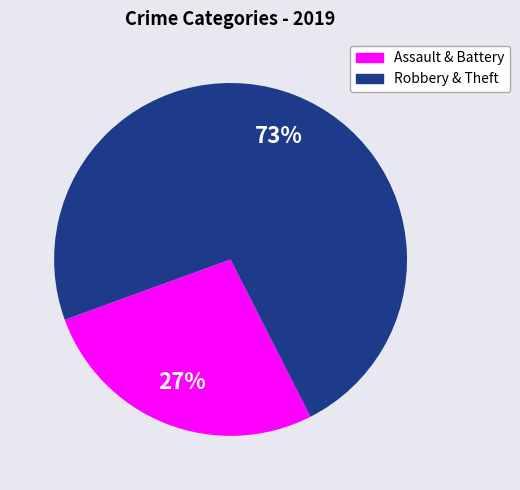

To the nearest percent, what is the average slice percentage?

50%